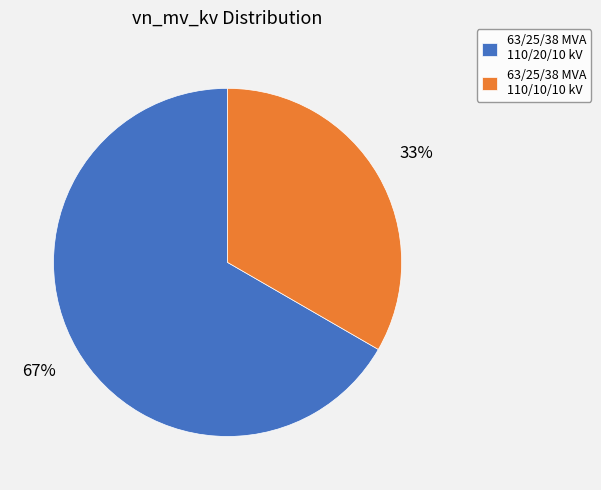

Is there any slice that represents more than half of the pie?

Yes